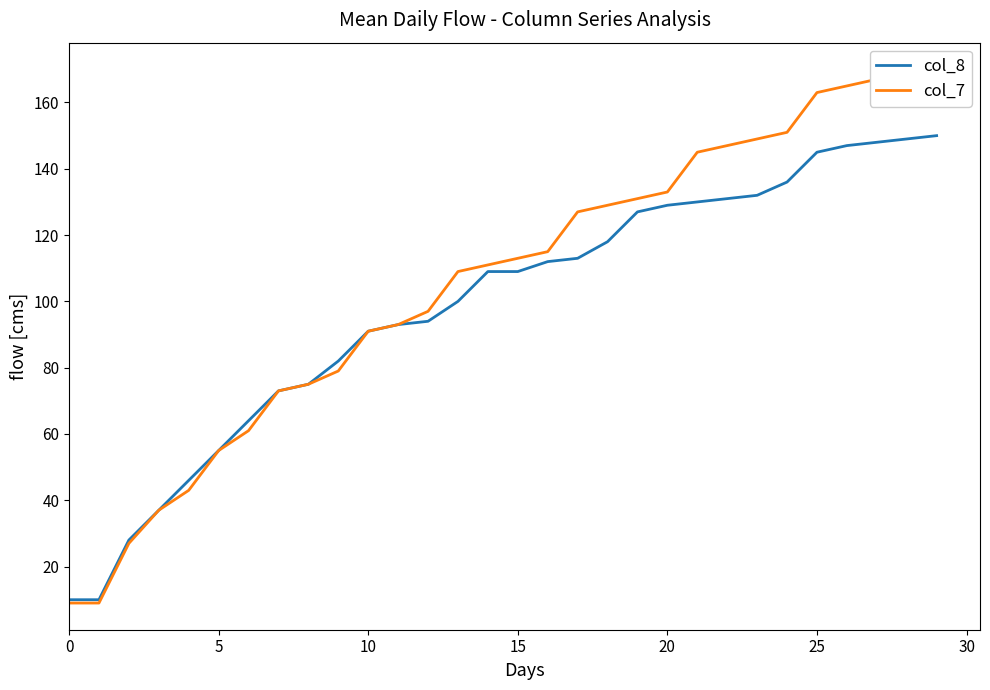

Which series has the widest spread of values?

col_7